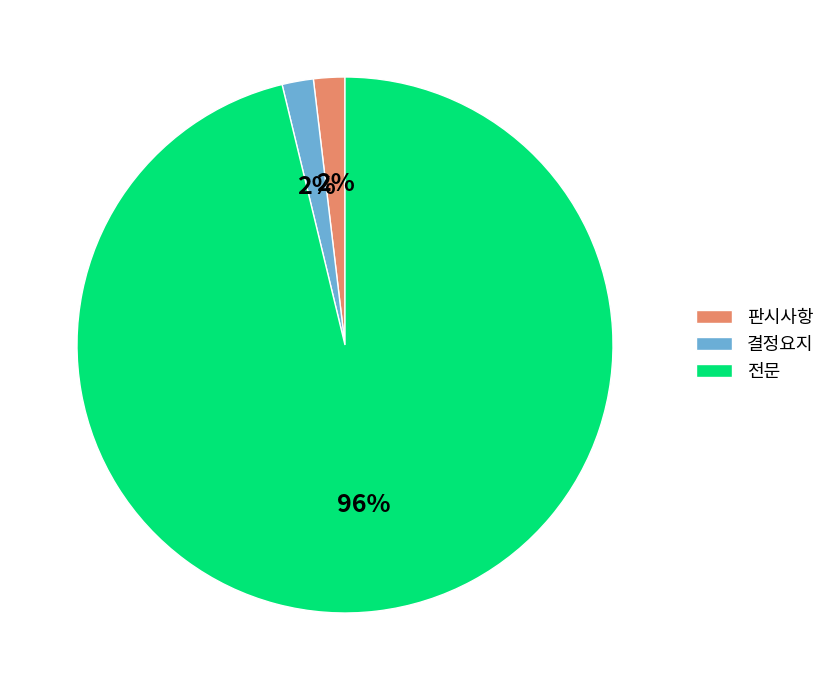

Do 전문 and 판시사항 together represent more than half of the pie?

Yes